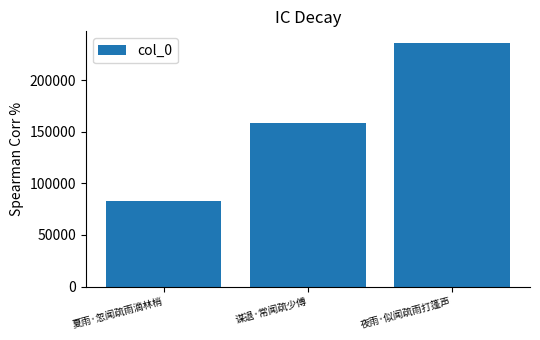

Reading right to left, transcribe all the data shown in this chart.

235826	159129	83162